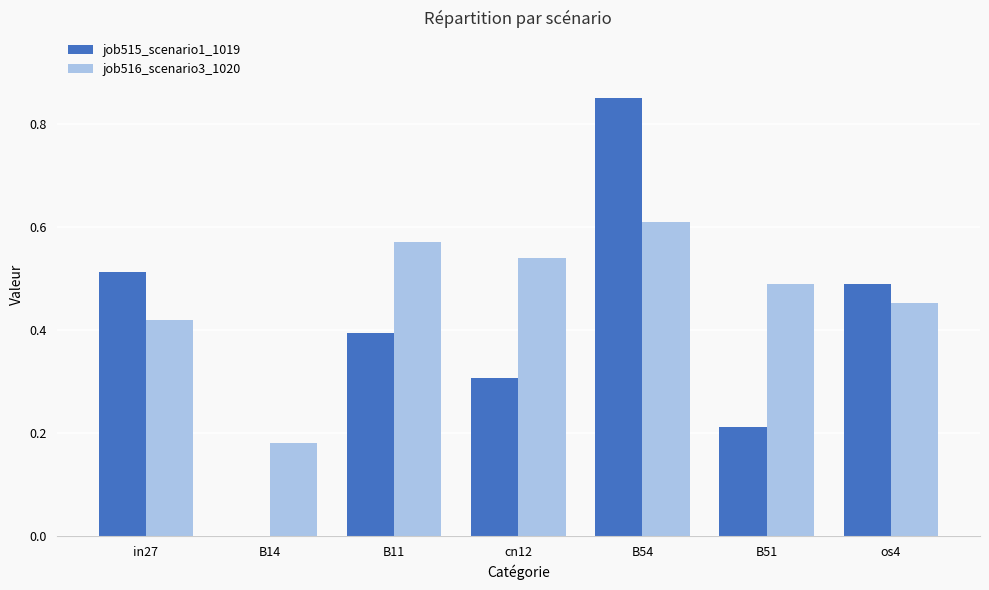

True or false: job515_scenario1_1019 has a value of 0.2 at in27.

False